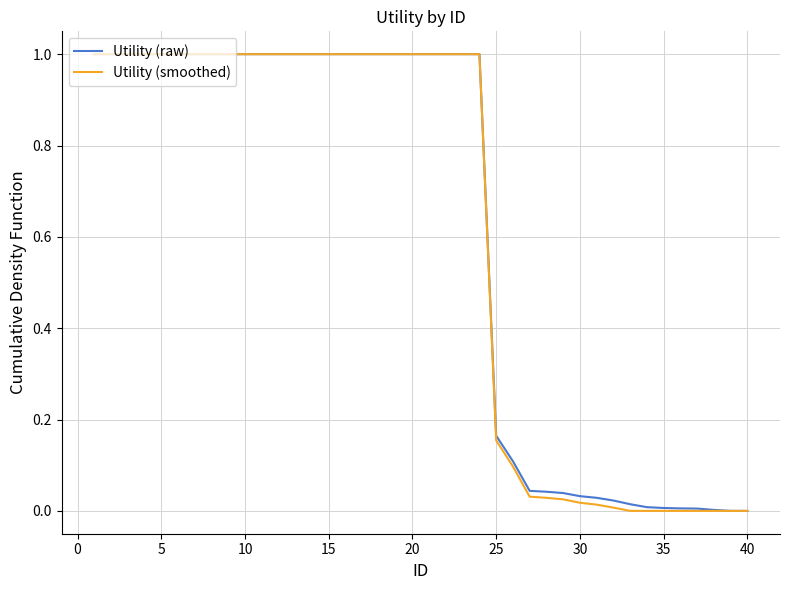

What is the maximum value shown in the chart?

1.0